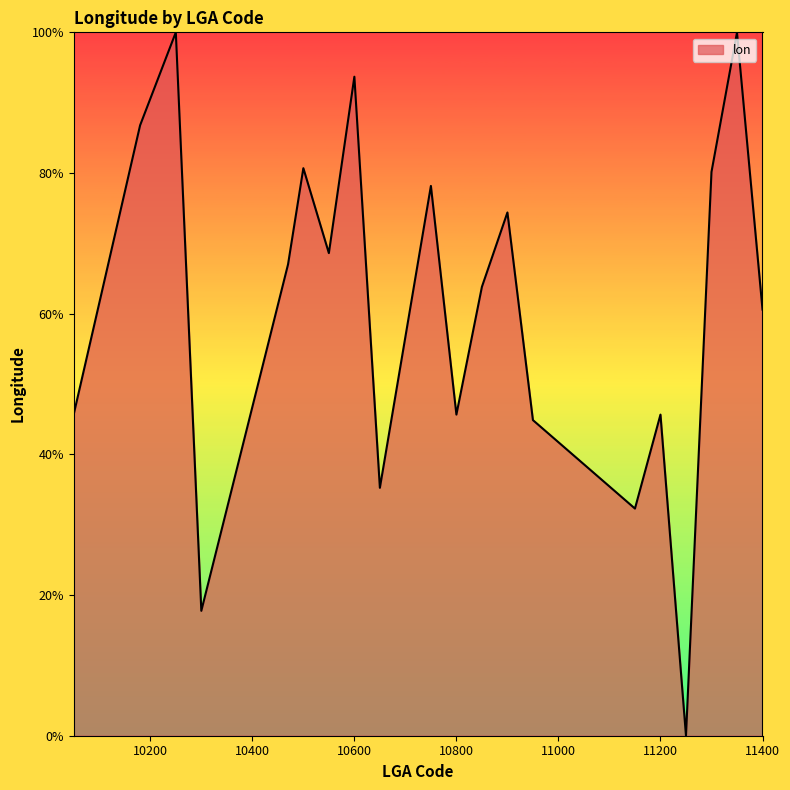

What is the difference between the maximum and minimum values?

100.0